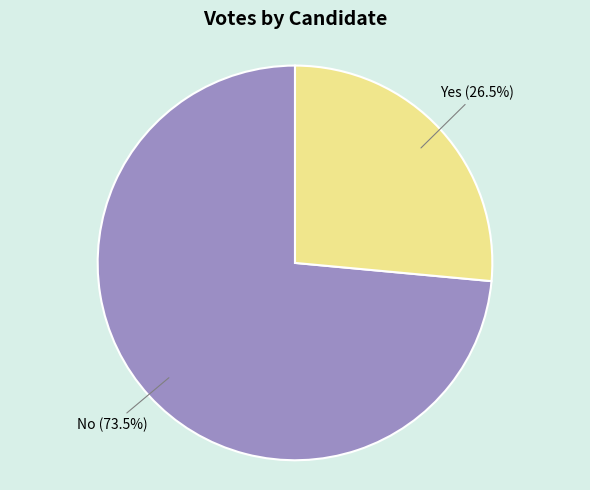

Does any single category account for the majority?

Yes